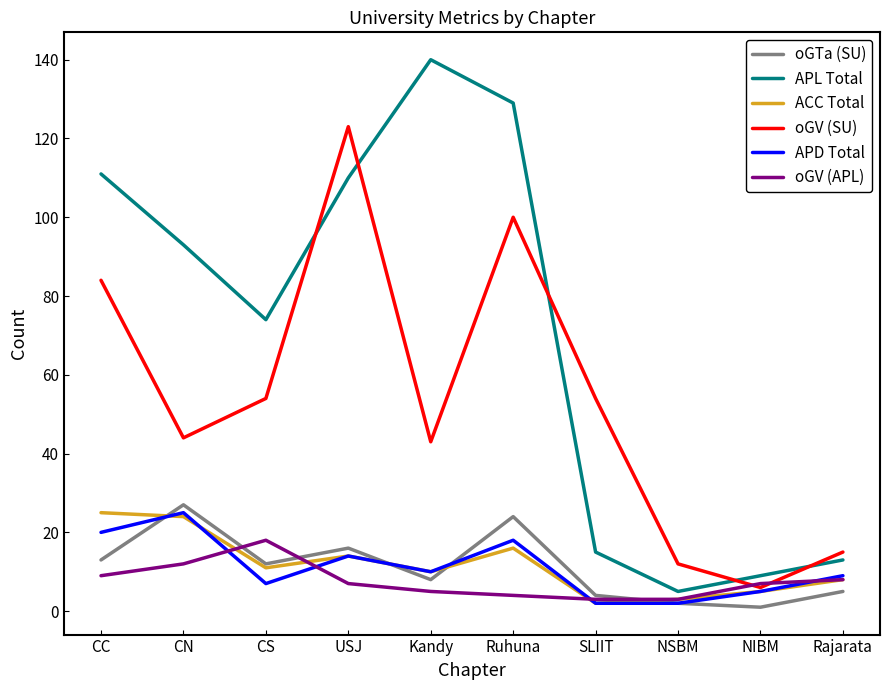

True or false: oGV (SU) and APL Total intersect in this chart.

True